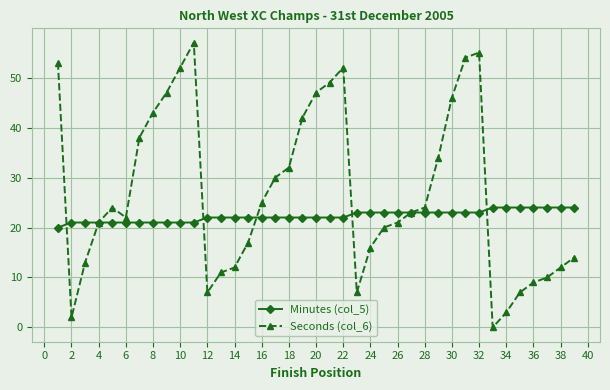

List the series in order of their overall mean, lowest first.

Minutes (col_5), Seconds (col_6)